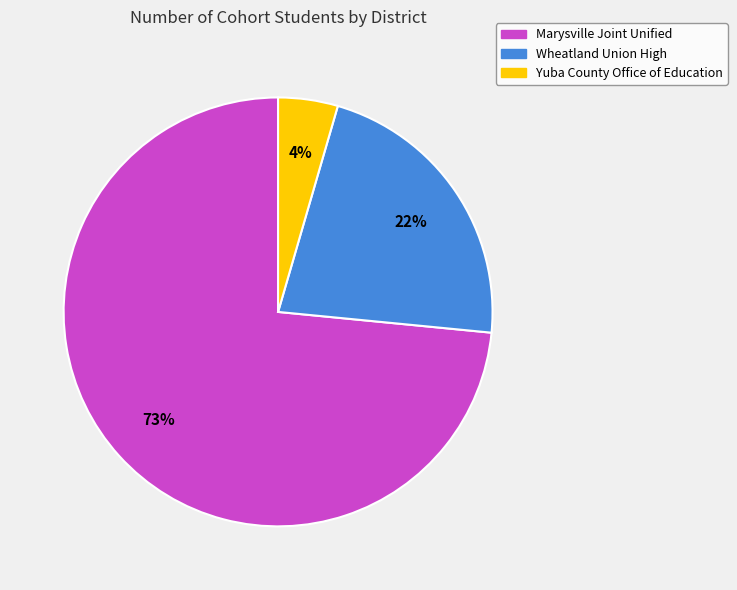

To the nearest percent, what percentage of the pie is Wheatland Union High?

22%